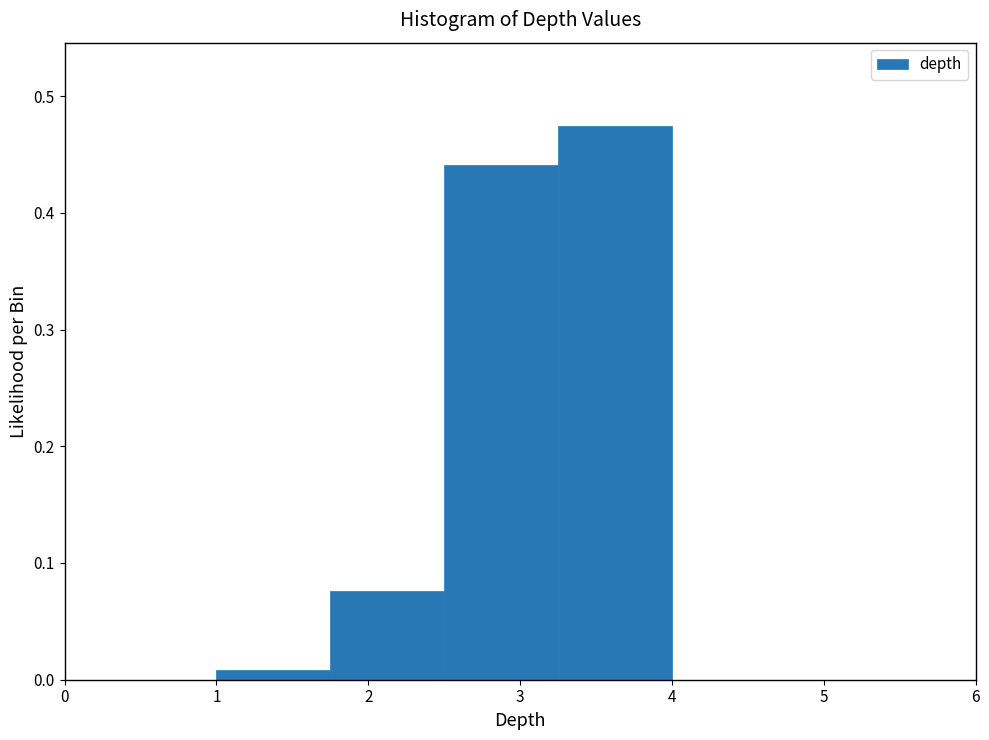

Which range on the x-axis has the tallest bar?

3.25 to 4.00